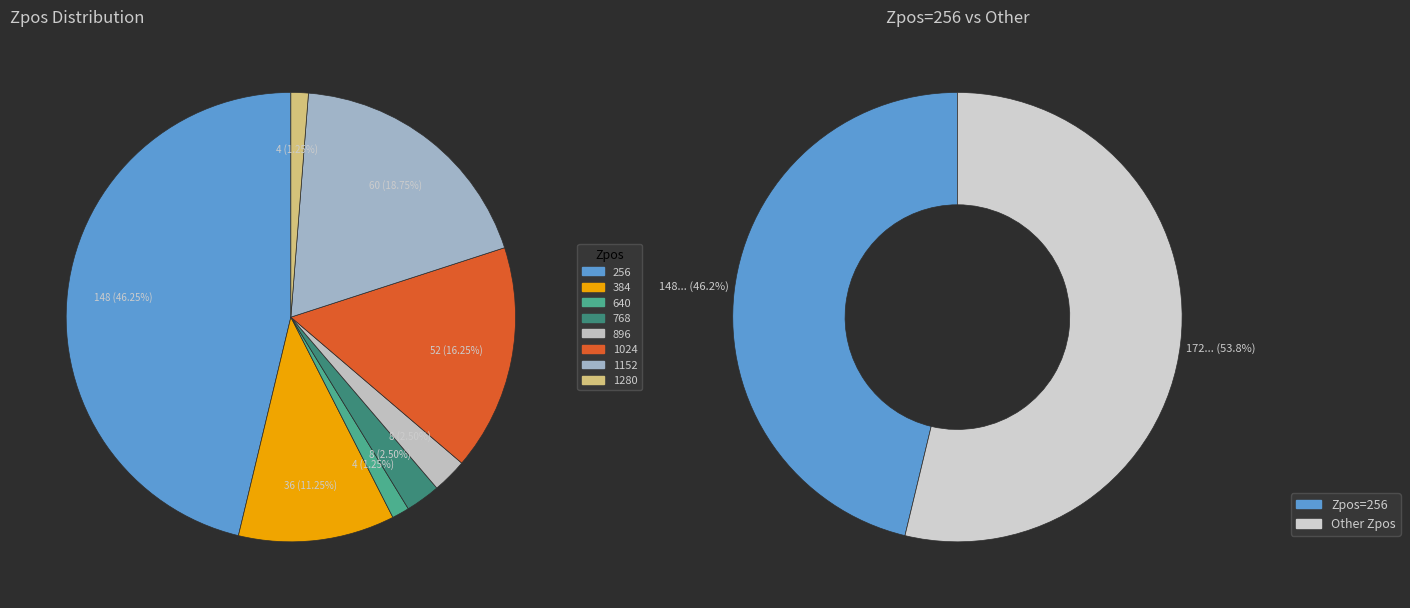

To the nearest percent, what is the combined percentage of 1280 and 768?

4%